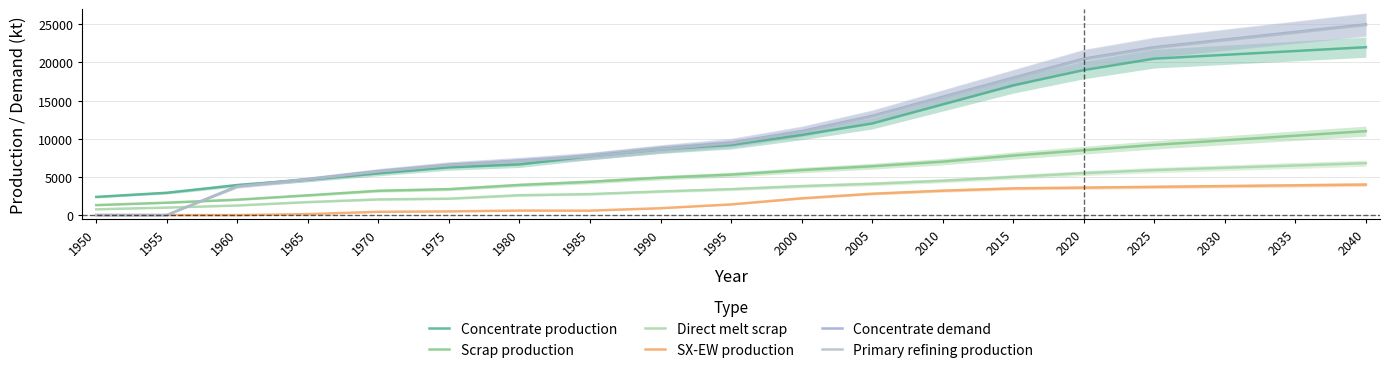

At which label is SX-EW production closest to 2000?

2000